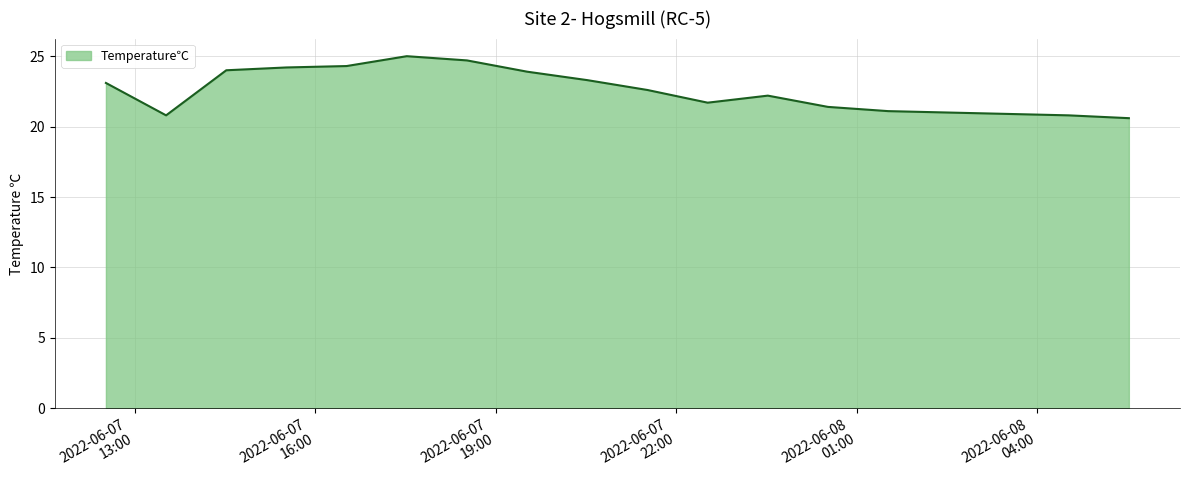

What is the difference between the maximum and minimum values?

4.4